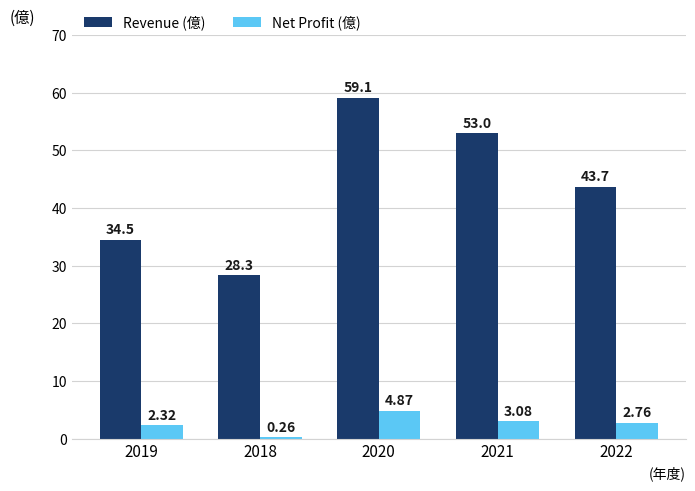

What is the average value of the Net Profit (億) series?

2.7